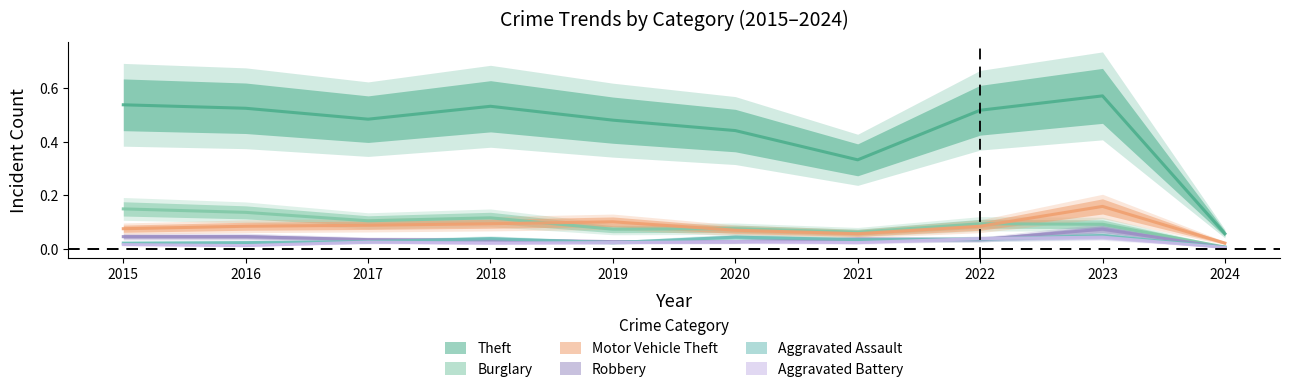

Where is Robbery nearest to the value 0?

2024